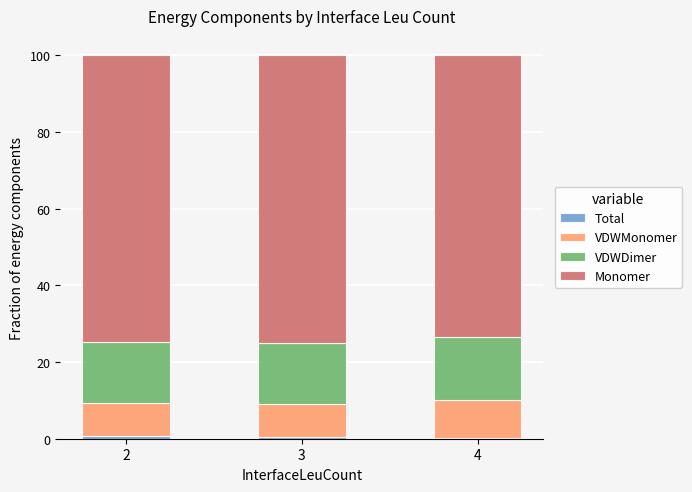

How many series are shown in this chart?

4